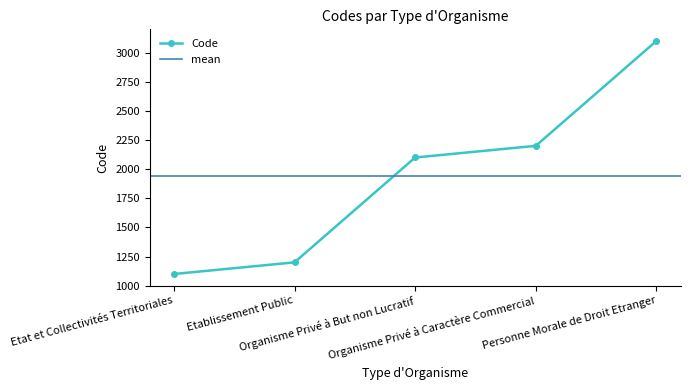

What is the value of the 3rd point from the left?

2100